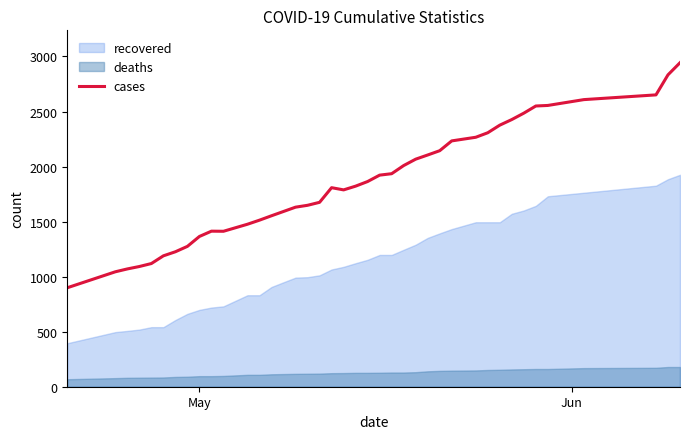

What is the lowest value of the cases series?

899